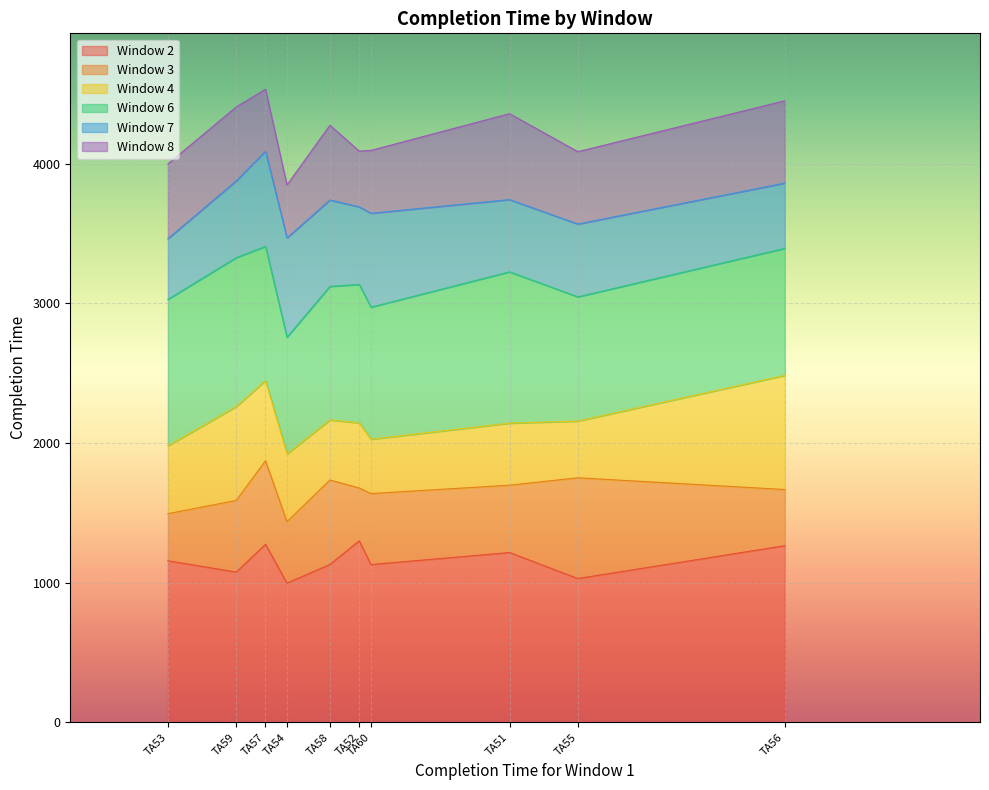

How many lines are shown in the chart?

6